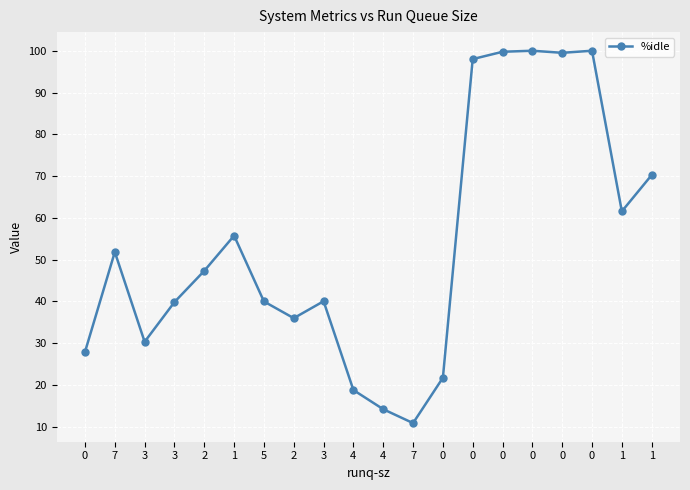

List the labels in order of value, smallest first.

7, 4, 4, 0, 0, 3, 2, 3, 5, 3, 2, 7, 1, 1, 1, 0, 0, 0, 0, 0